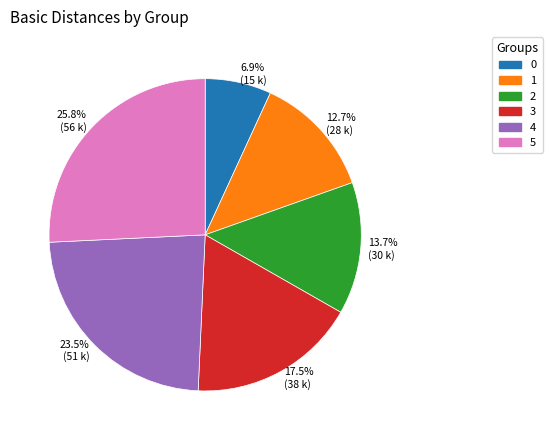

How many segments does this pie chart have?

6